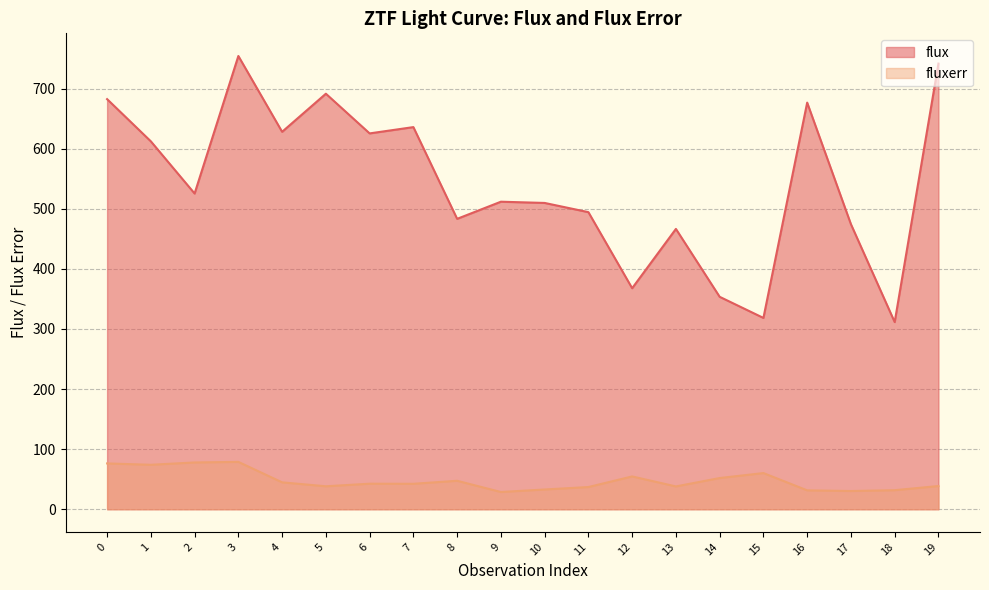

What value does the fluxerr series have at 0?

76.2